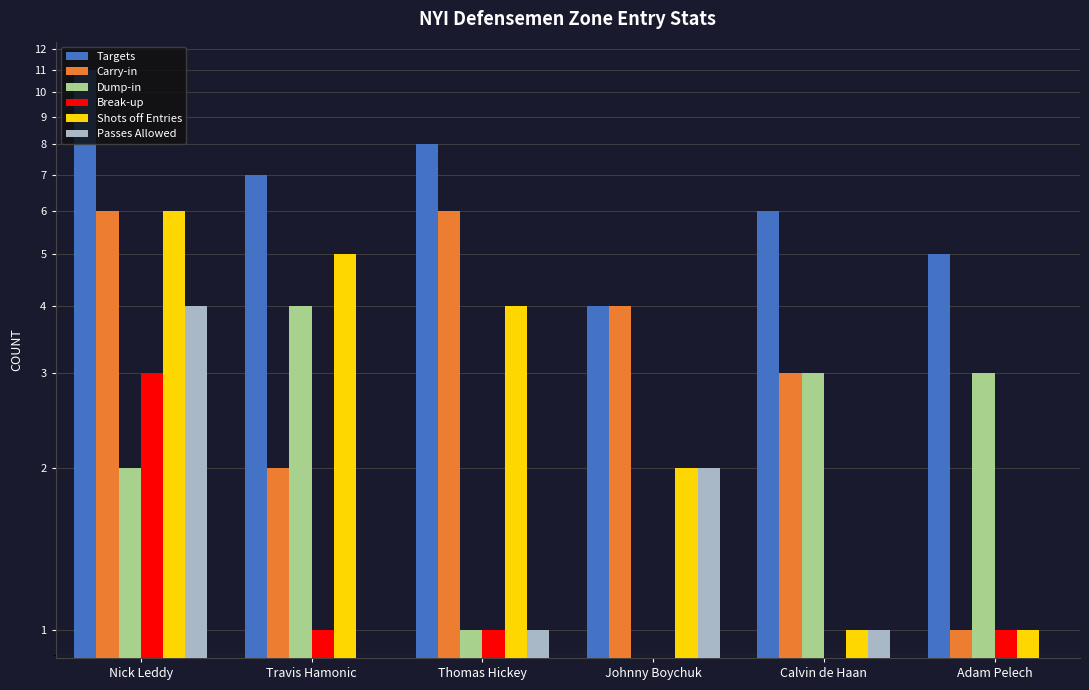

At which category is the sum across all series the highest?

Nick Leddy